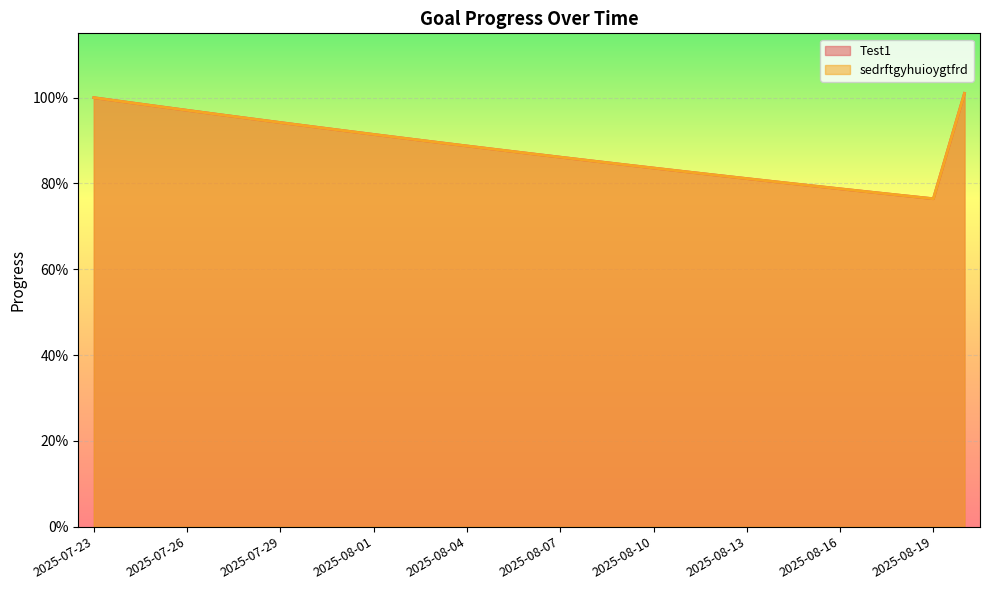

At which category is the sum across all series the highest?

2025-08-20